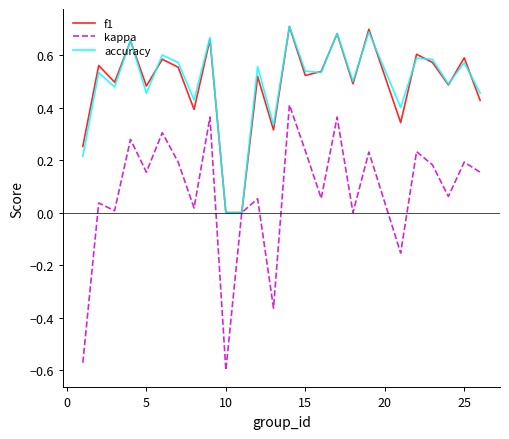

How many interior local peaks does the accuracy series have?

10